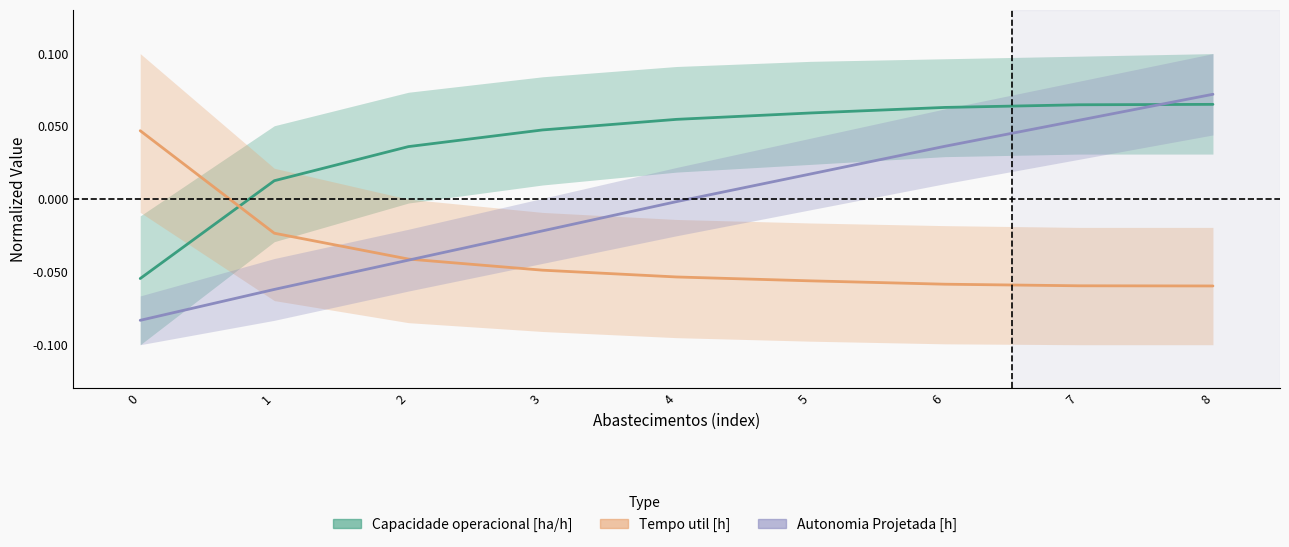

List the series in order of their overall mean, highest first.

Capacidade operacional [ha/h], Autonomia Projetada [h], Tempo util [h]